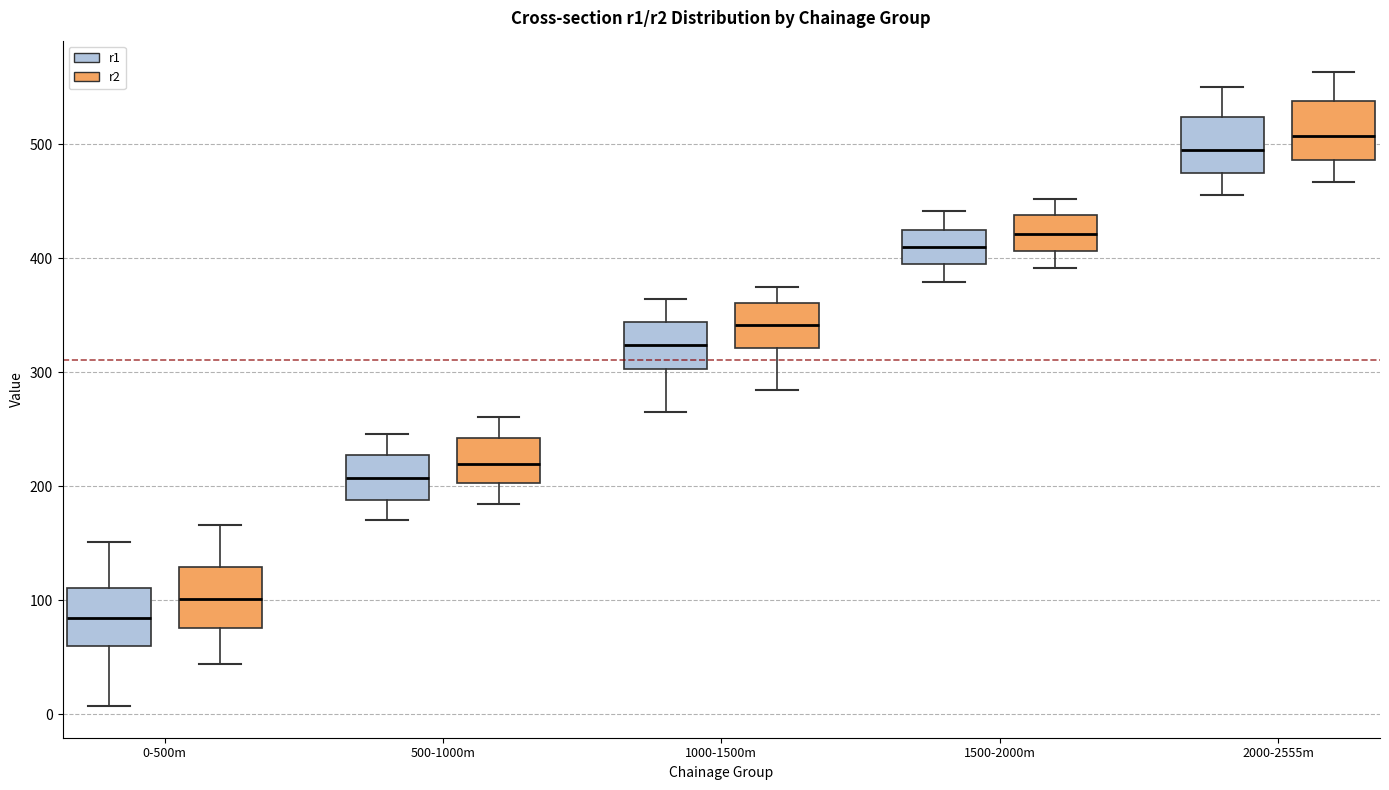

Which box's median line is the highest?

2000-2555m (r2)